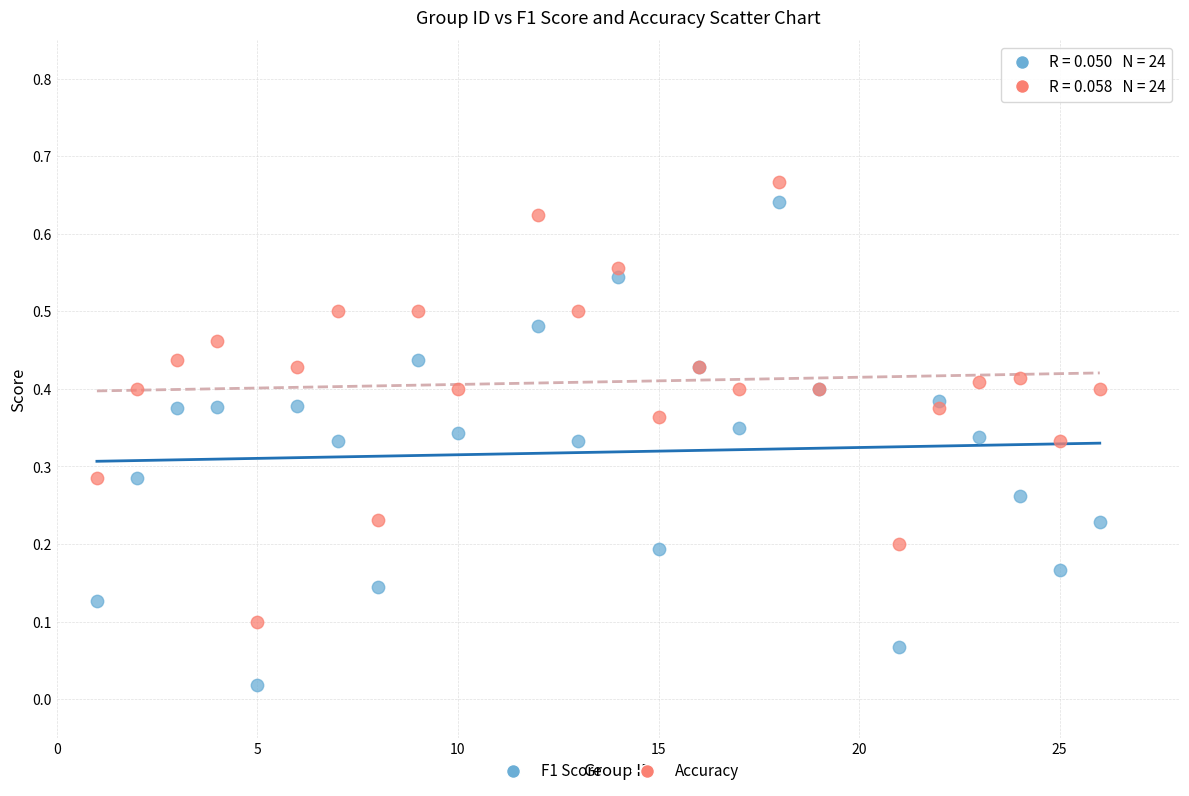

Which series reaches the maximum Y coordinate?

Accuracy